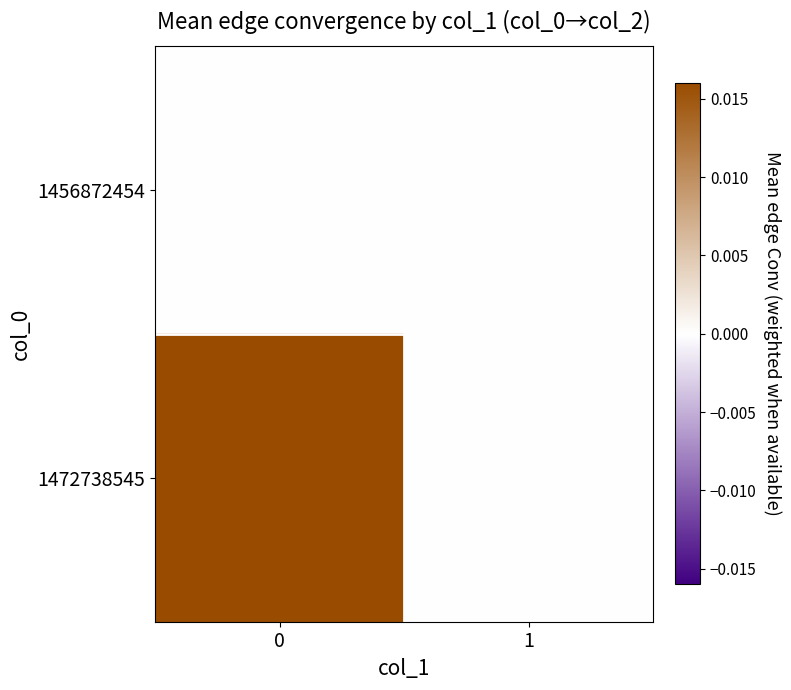

Count the number of data series in this chart.

2